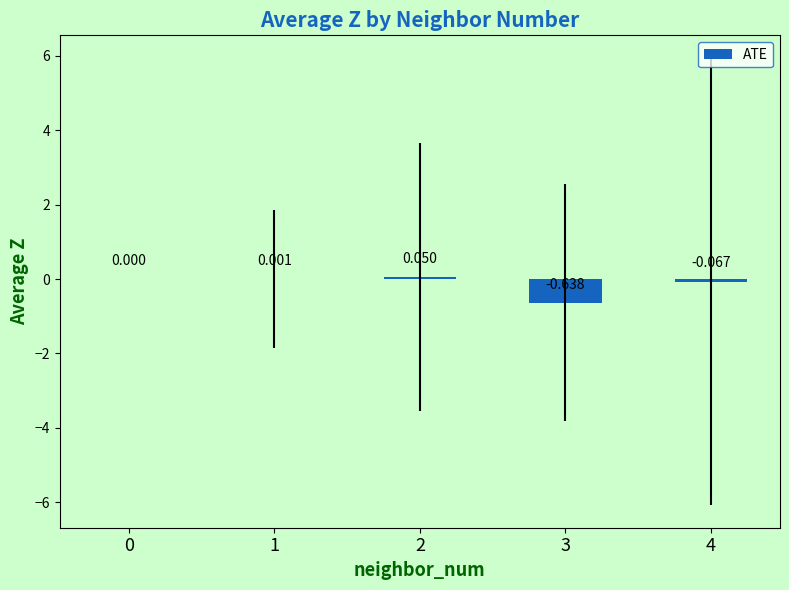

Is it true that the value at 3 is -0.6?

True